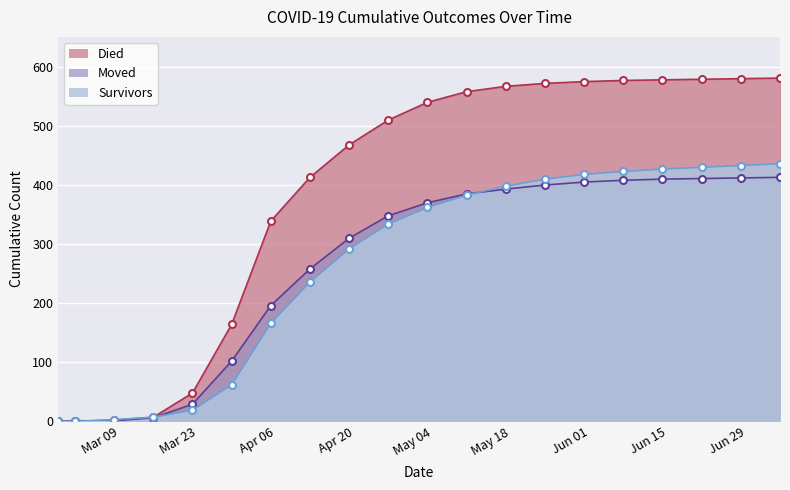

How many positive values does the moved series have?

19